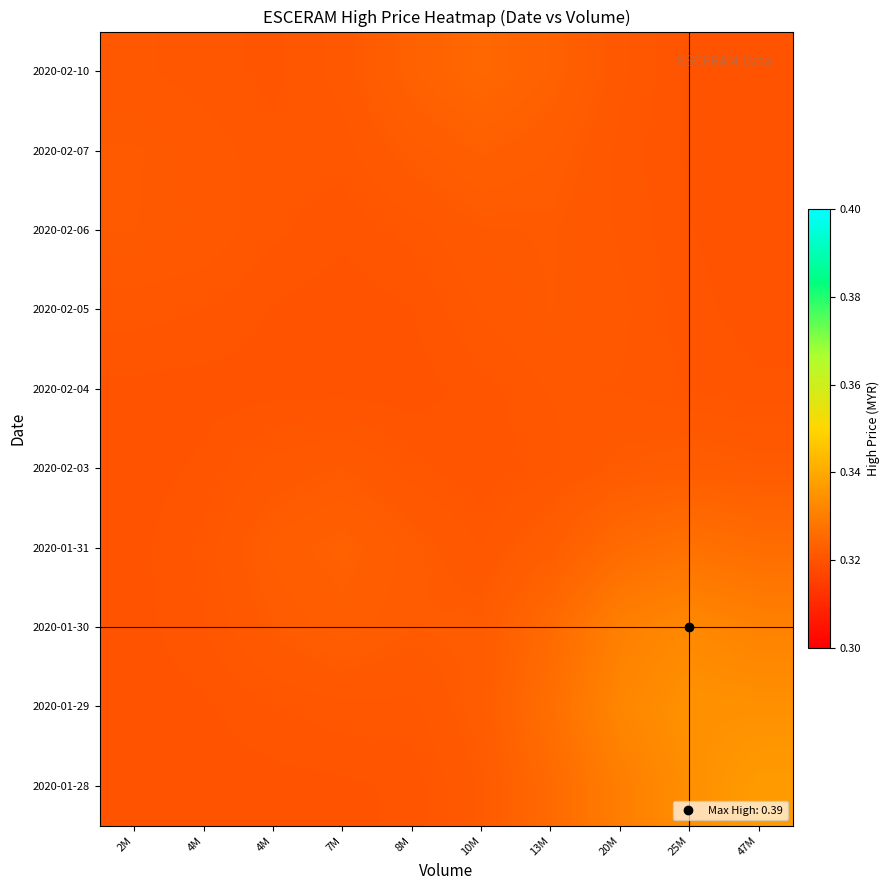

List the series in order of their peak value, highest first.

2020-01-28, 2020-01-29, 2020-01-30, 2020-01-31, 2020-02-10, 2020-02-07, 2020-02-03, 2020-02-06, 2020-02-05, 2020-02-04